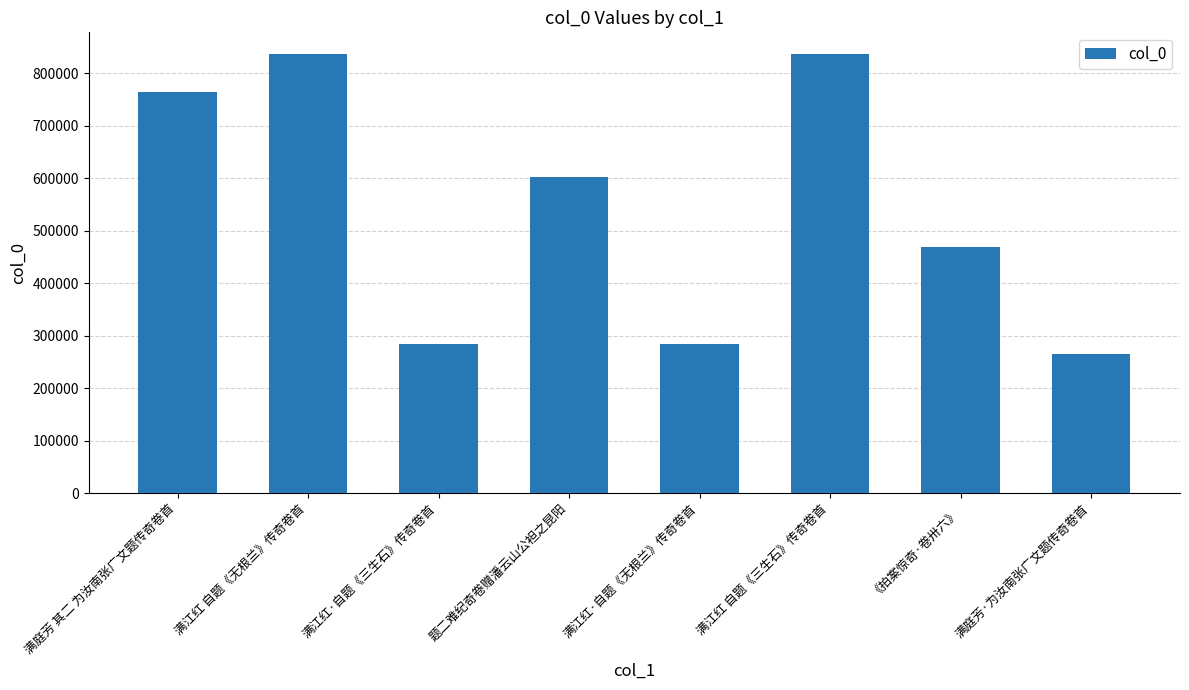

True or false: the data shows 302739 at 满庭芳 其二 为汝南张广文题传奇卷首.

False